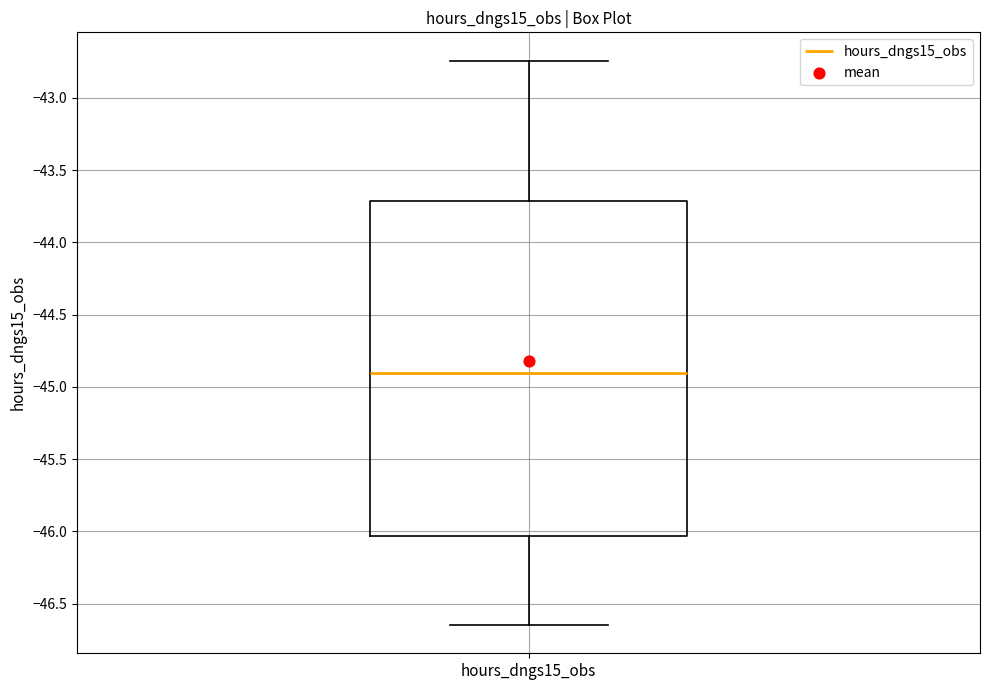

Read this box plot against the y-axis: the position of the median line, the range covered by the box, and the ends of both whiskers. The values are not printed on the chart, so give them approximately, as read against the axis.

median -44.90, box -46.05 to -43.70, whiskers -46.65 to -42.75